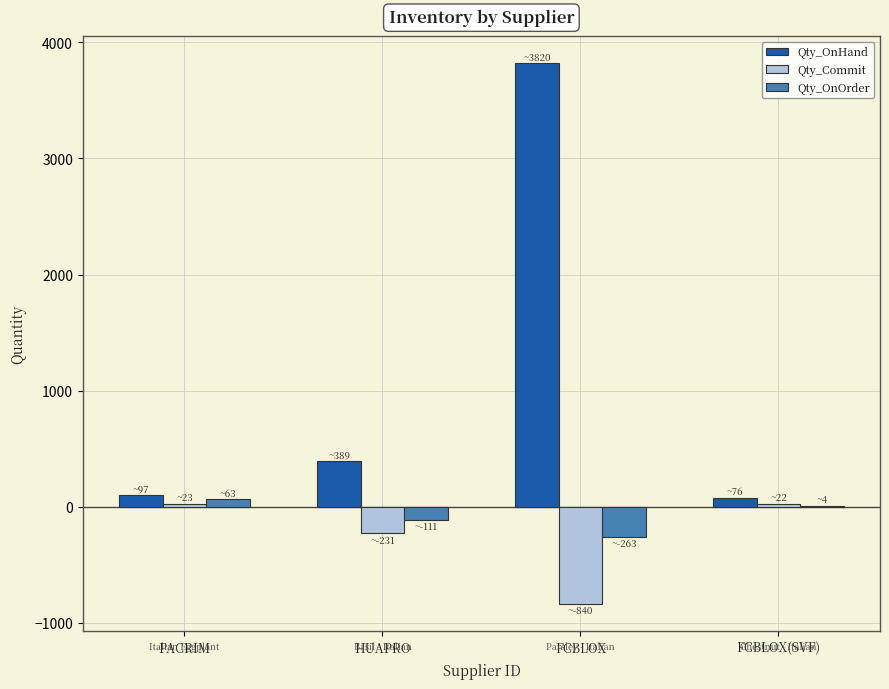

What is the approximate value of Qty_OnOrder at FCBLOX?

-263